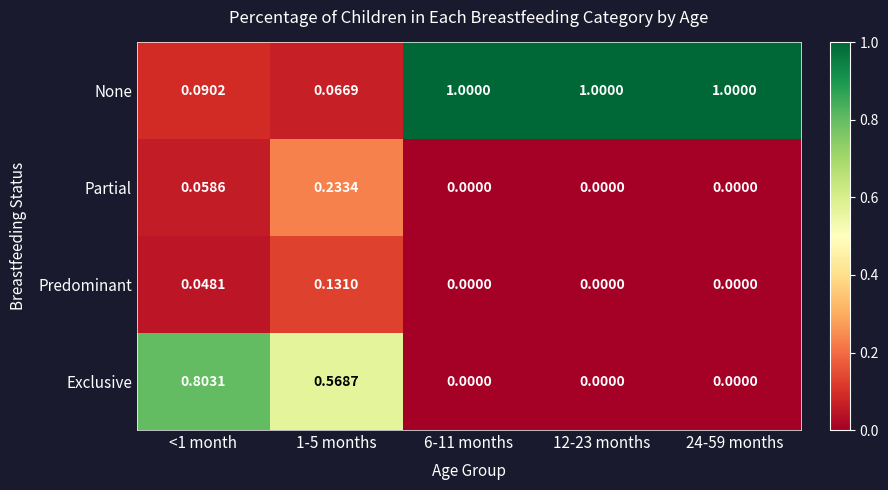

How many categories are shown in the chart?

5